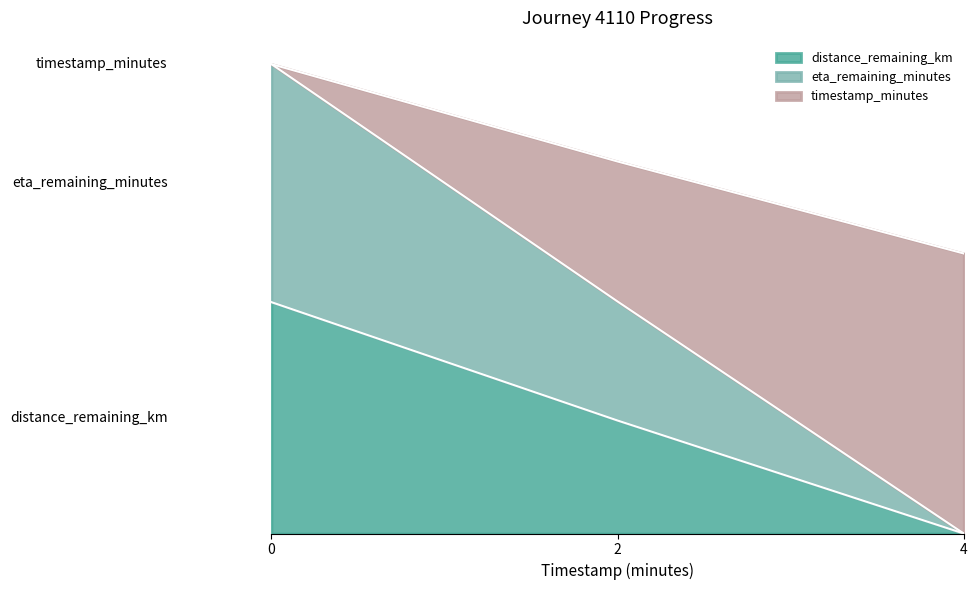

The distance_remaining_km series shows 1.6 at 2. True or false?

True